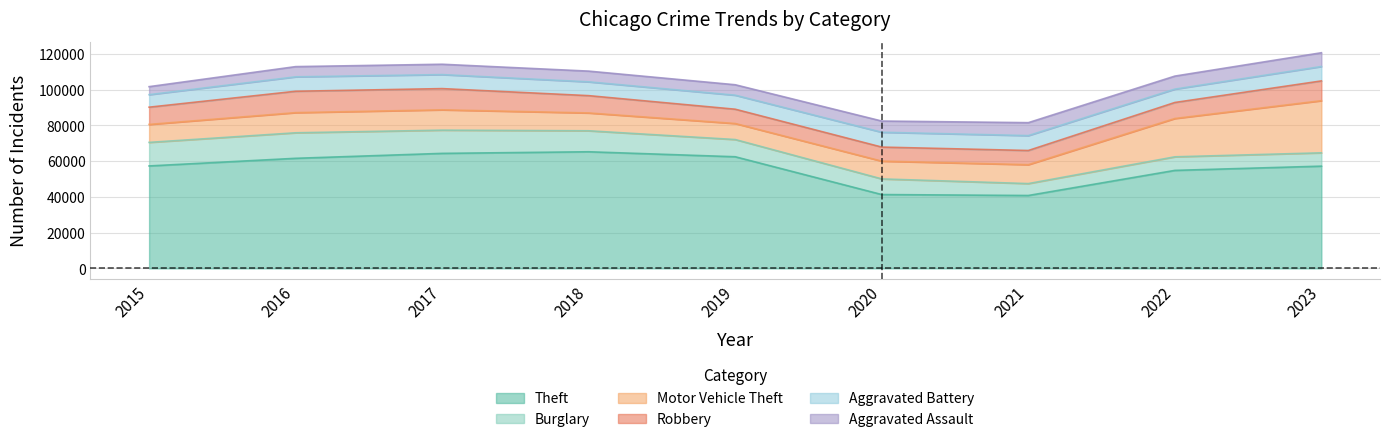

How many data points in Burglary are less than 9638?

4